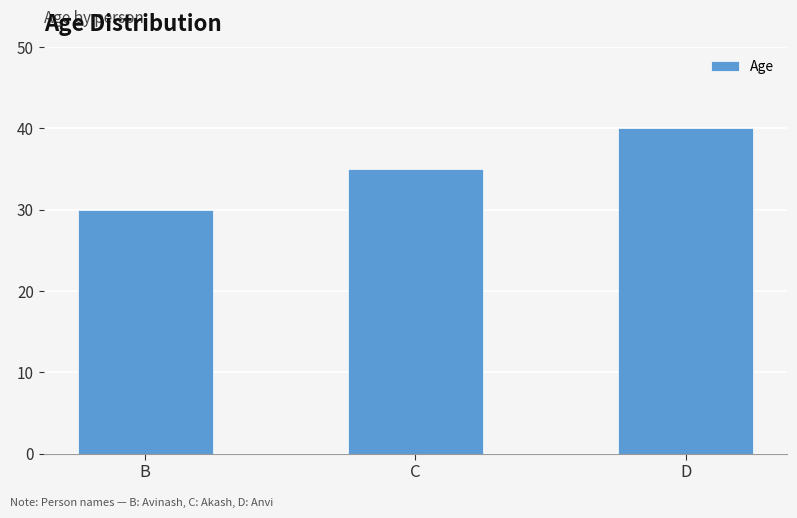

True or false: the data shows 40 at D.

True